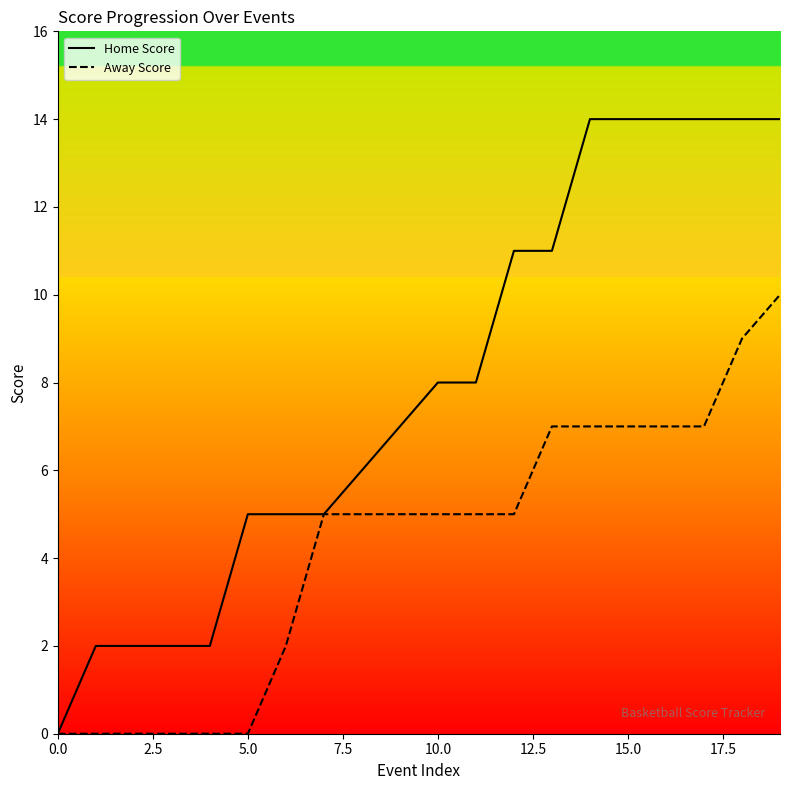

Which series has the largest total across all categories?

Home Score